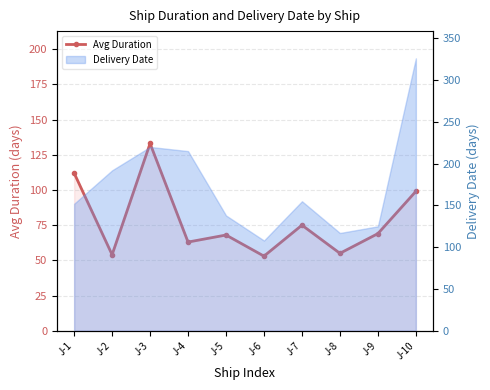

True or false: there are more than 0 points higher than both neighbors.

True